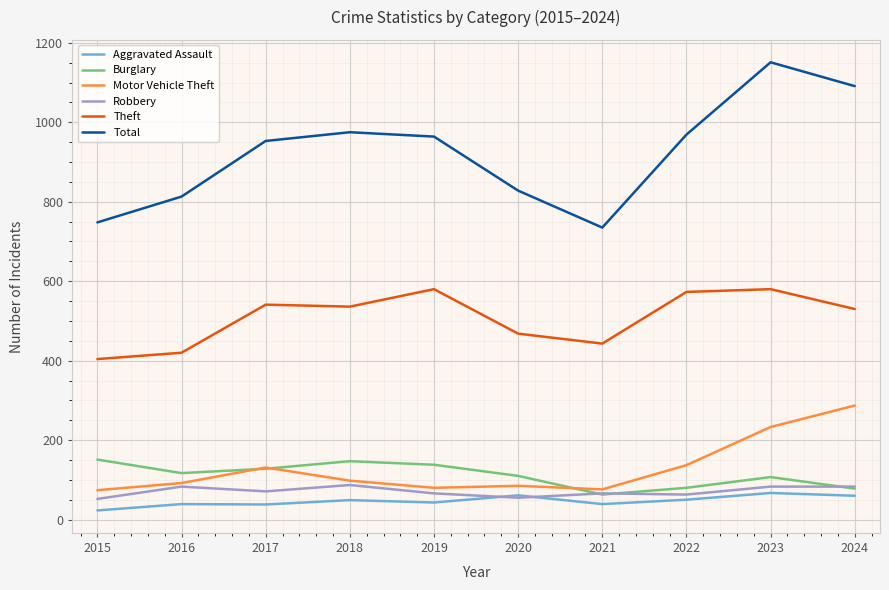

In Motor Vehicle Theft, how many points are lower than both neighbors (excluding endpoints)?

2